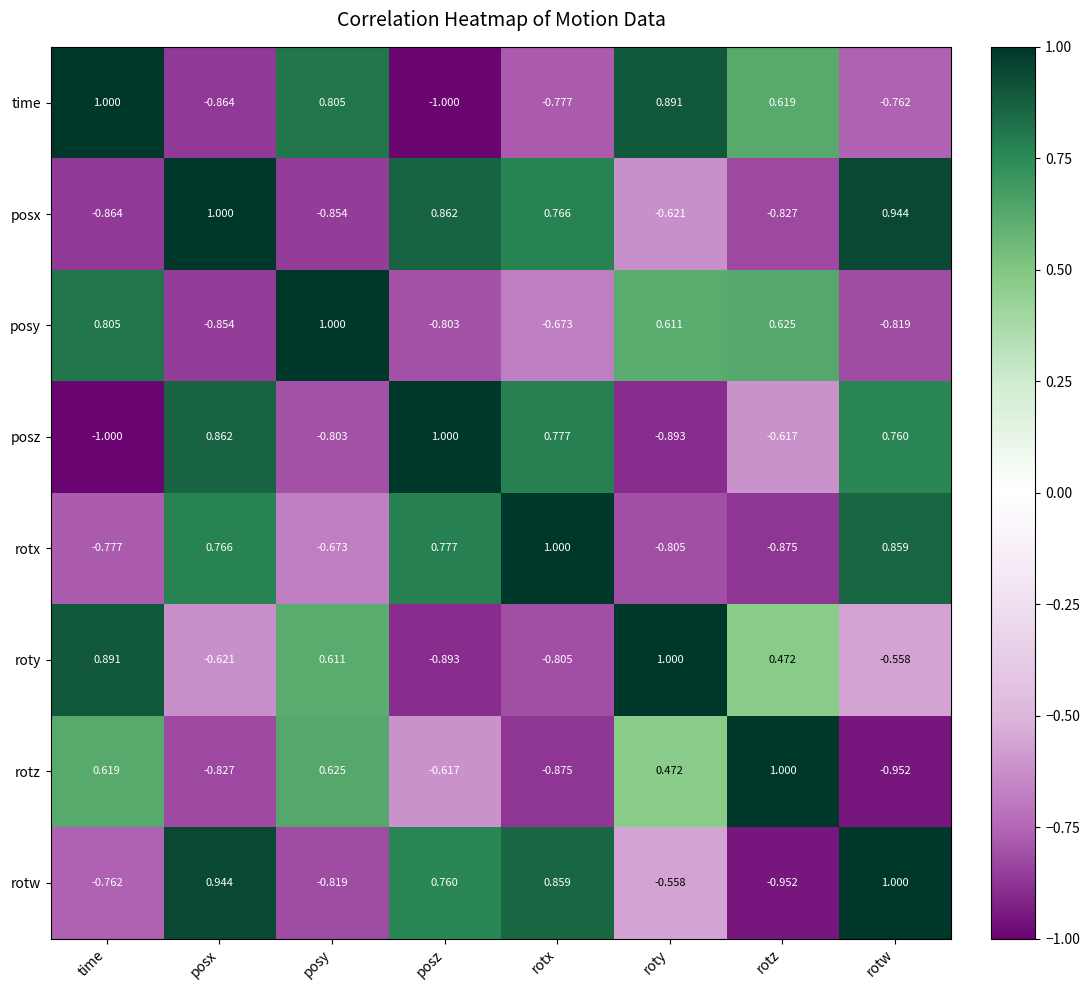

Which series has the largest total across all categories?

rotw